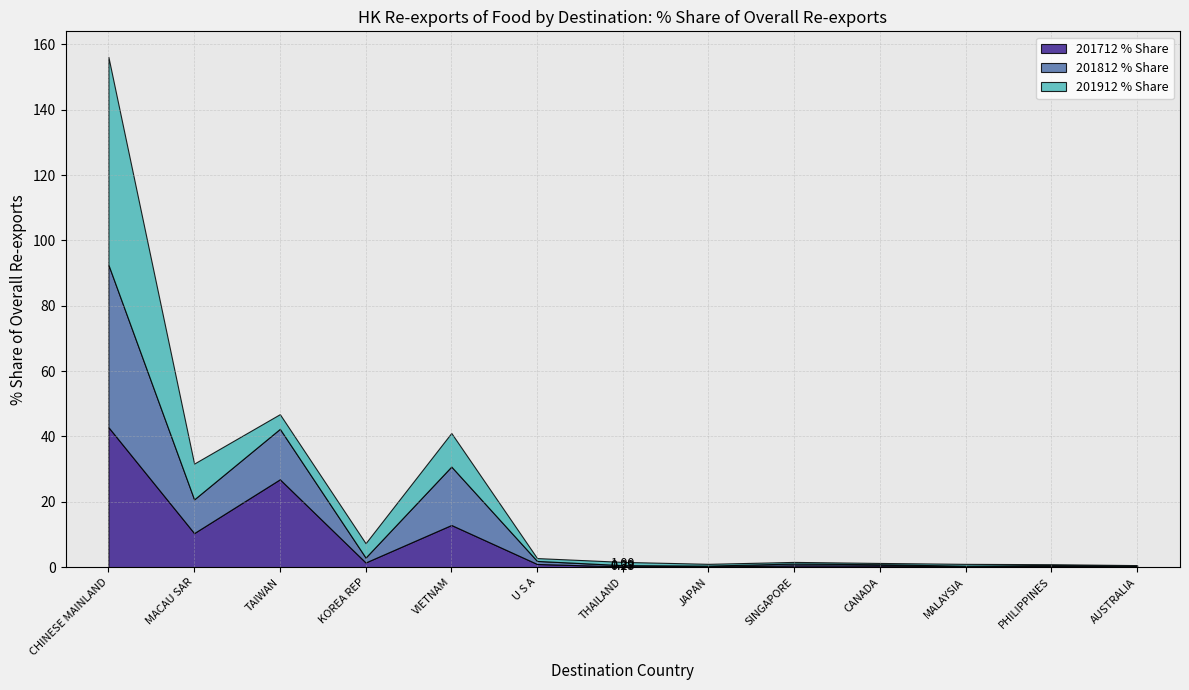

What is the difference between the maximum and minimum values in the 201912 % Share series?

63.4